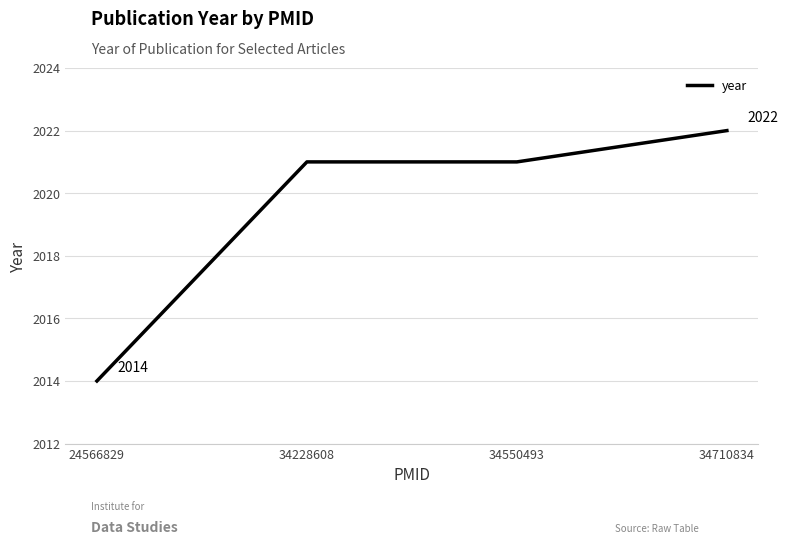

What is the smallest value displayed?

2014